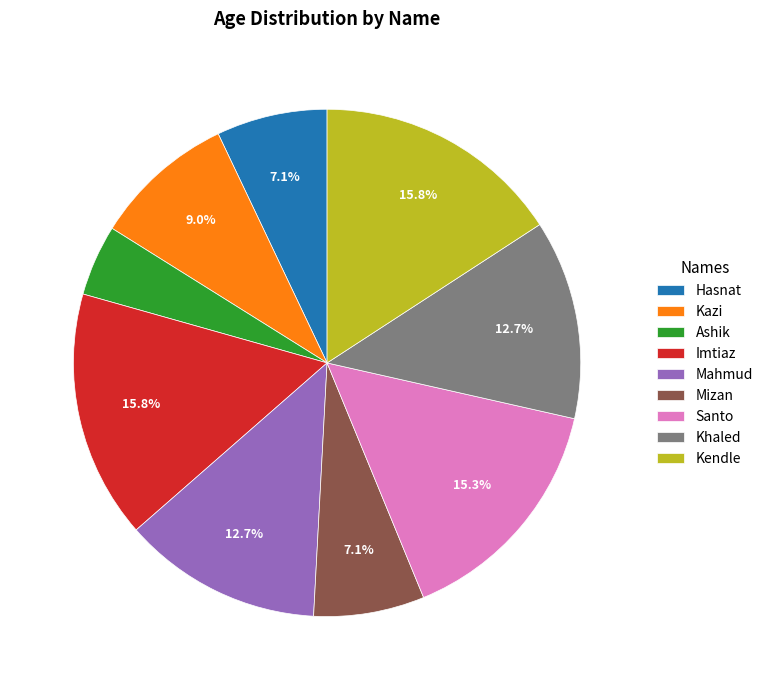

Does Hasnat represent more than half of the total?

No